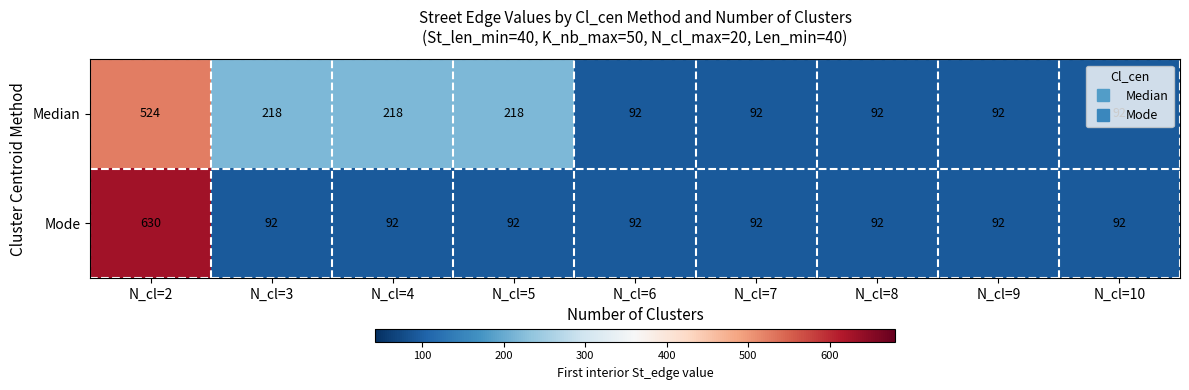

At how many categories does at least one series exceed 359?

1